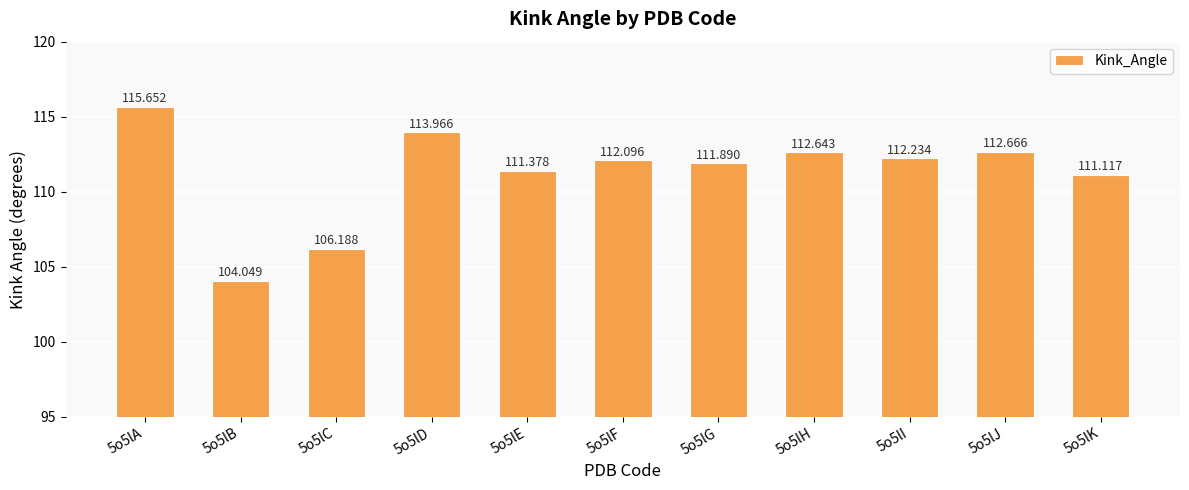

Reading right to left, extract all data points from this chart.

111.1	112.7	112.2	112.6	111.9	112.1	111.4	114.0	106.2	104.0	115.7